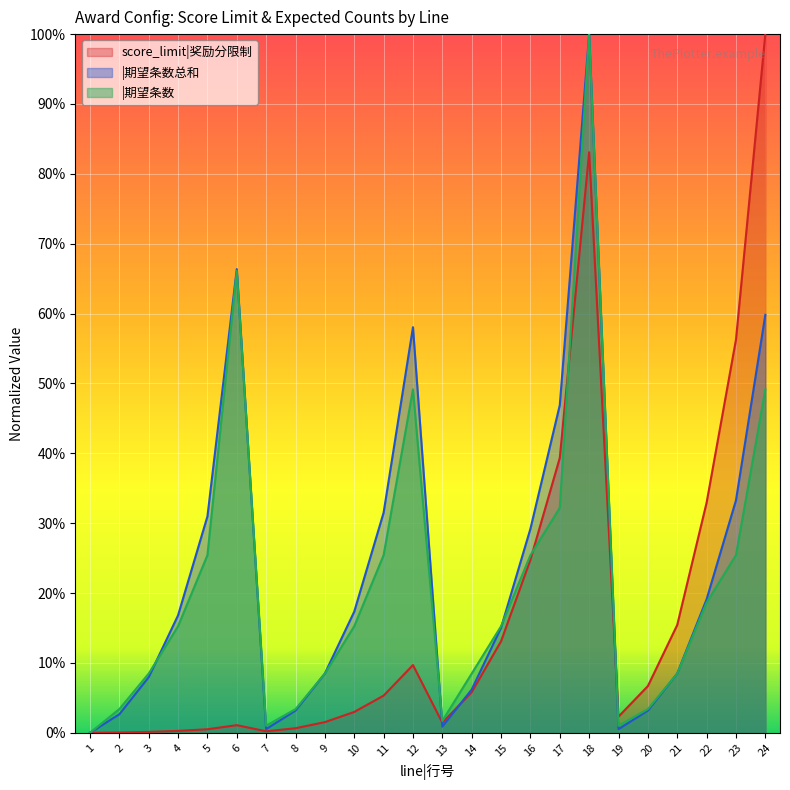

List the series in order of their peak value, highest first.

score_limit, expected_count_total, expected_count